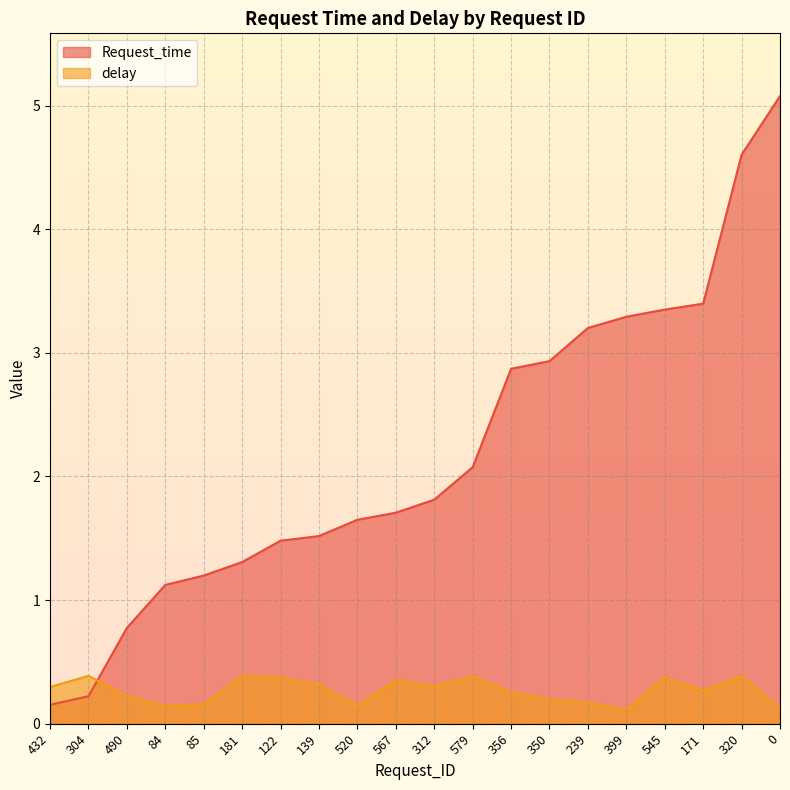

The Request_time series shows 2.0 at 239. True or false?

False